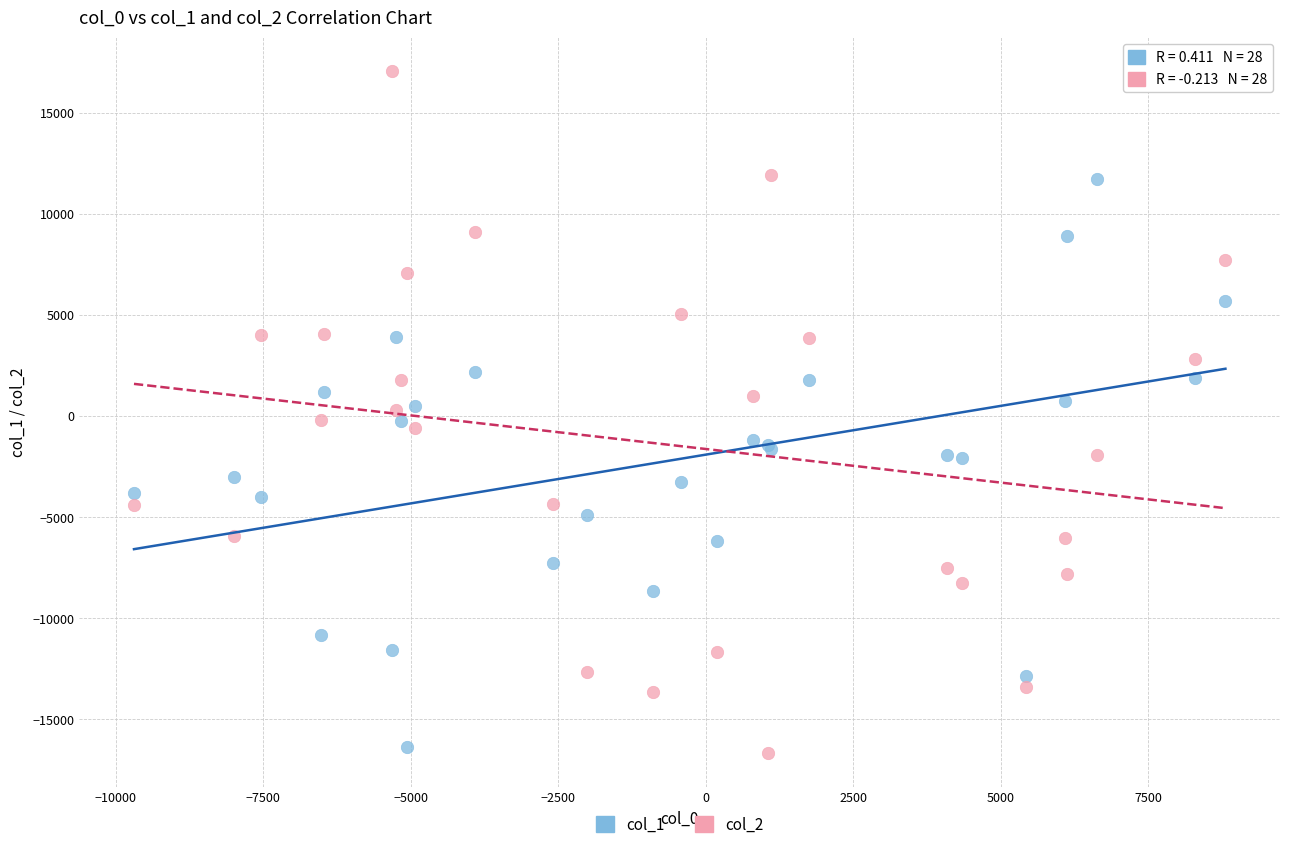

What are all the series names shown in the legend?

col_1, col_2